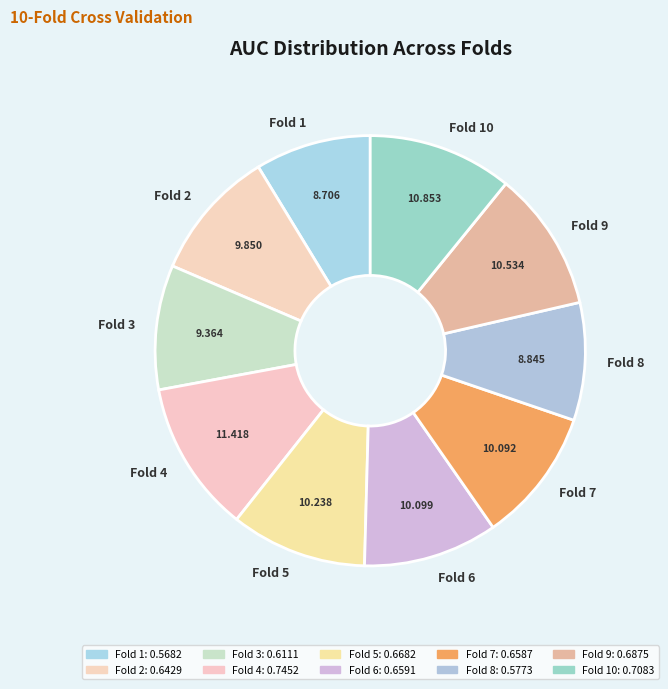

How many slices are in this pie chart?

10